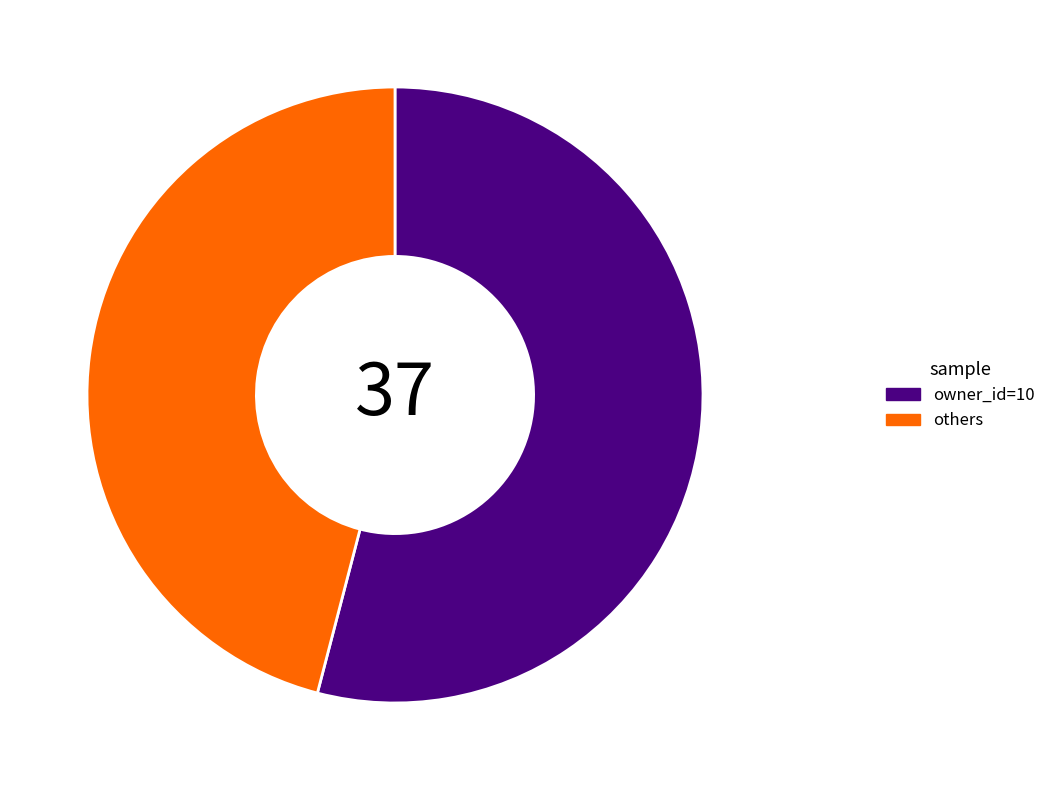

Is there a majority slice in this chart?

Yes